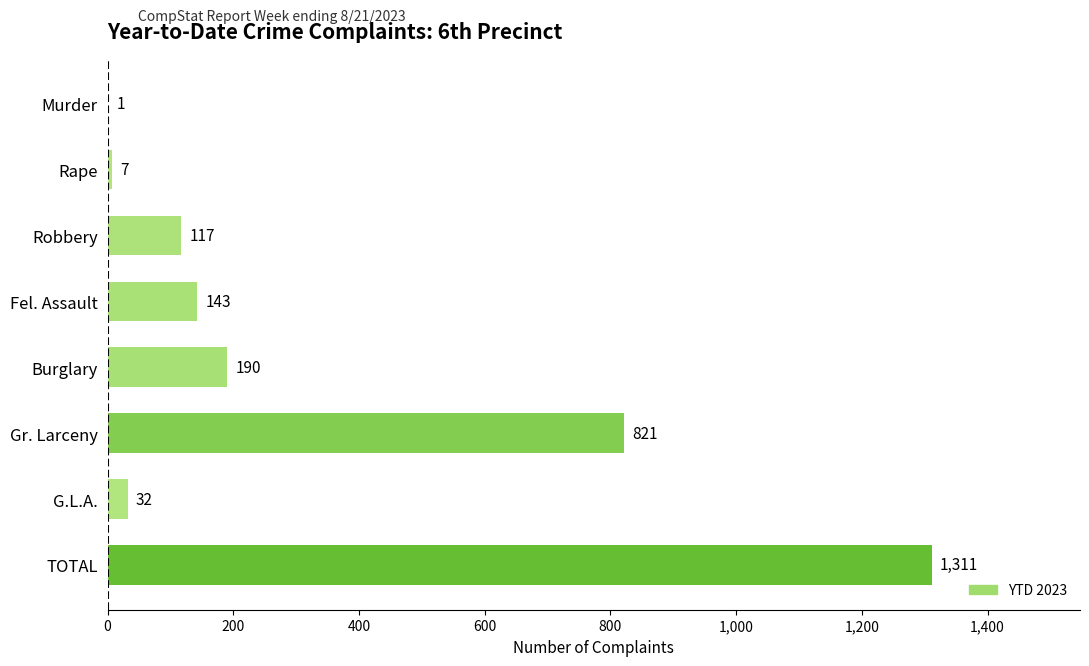

What is the maximum value shown in the chart?

1311